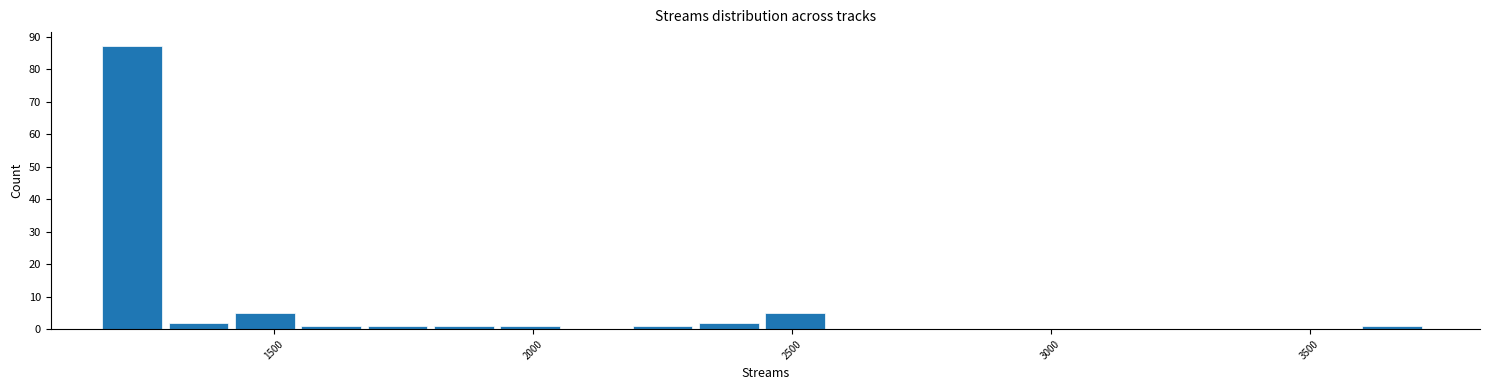

Around what value on the x-axis is the tallest bar? Give the approximate position of its centre, as read against the axis.

1250